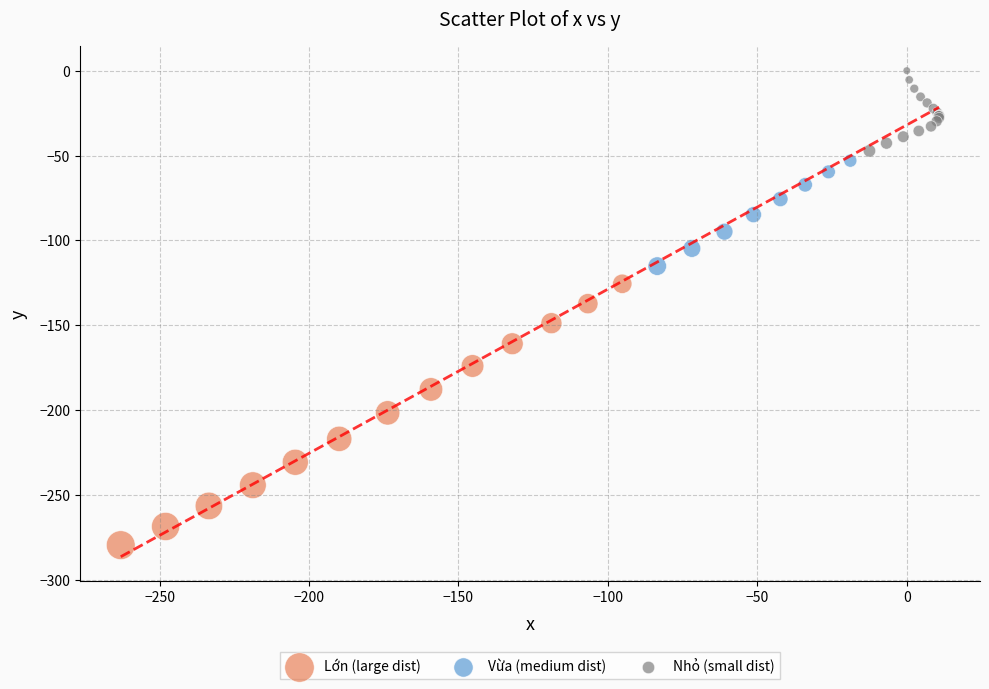

What are all the series names shown in the legend?

Lớn (large dist), Vừa (medium dist), Nhỏ (small dist)